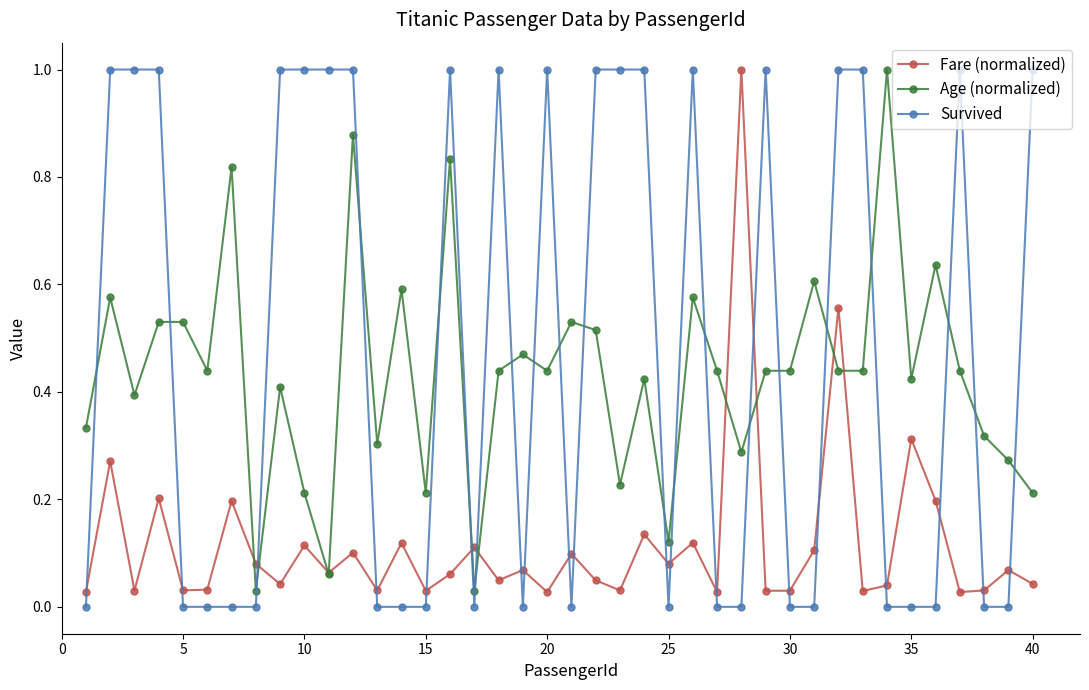

Which series has the largest range (max minus min)?

Survived